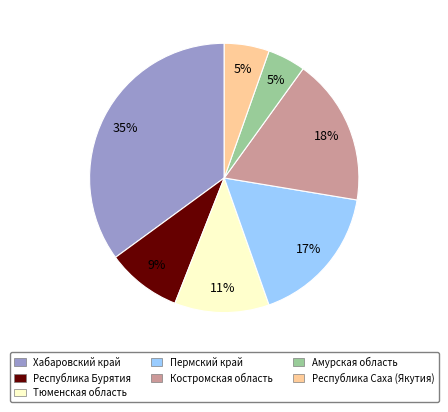

Is there any slice that represents more than half of the pie?

No